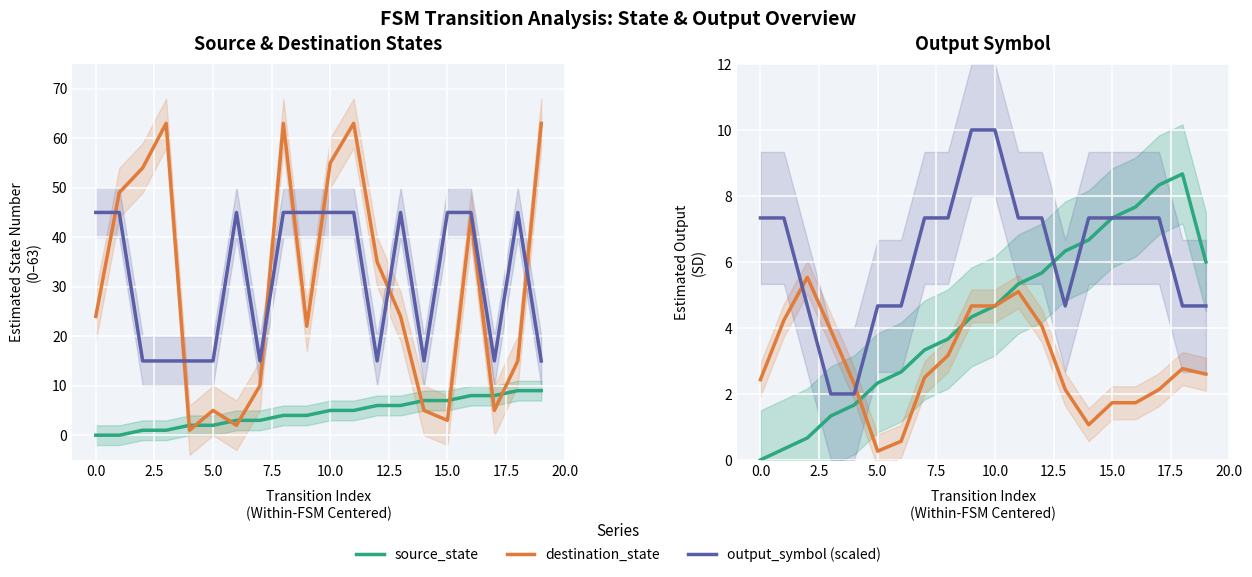

Where is destination_state (÷10) nearest to the value 2?

13